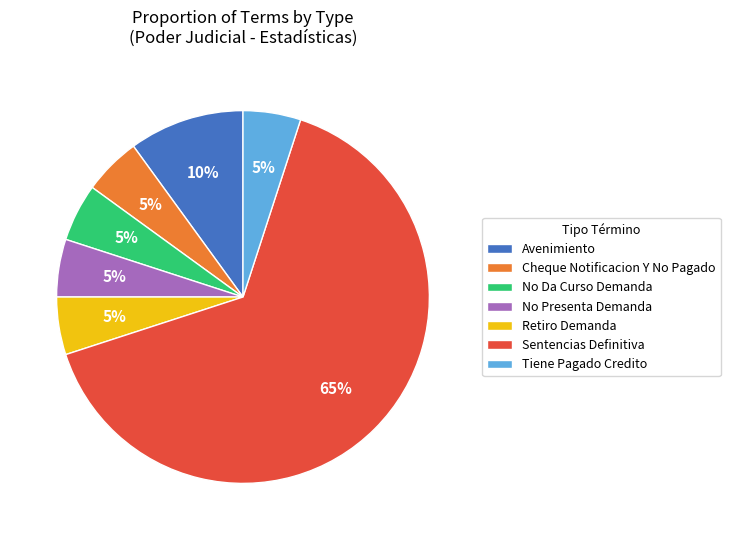

To the nearest percent, what portion does Retiro Demanda represent?

5%